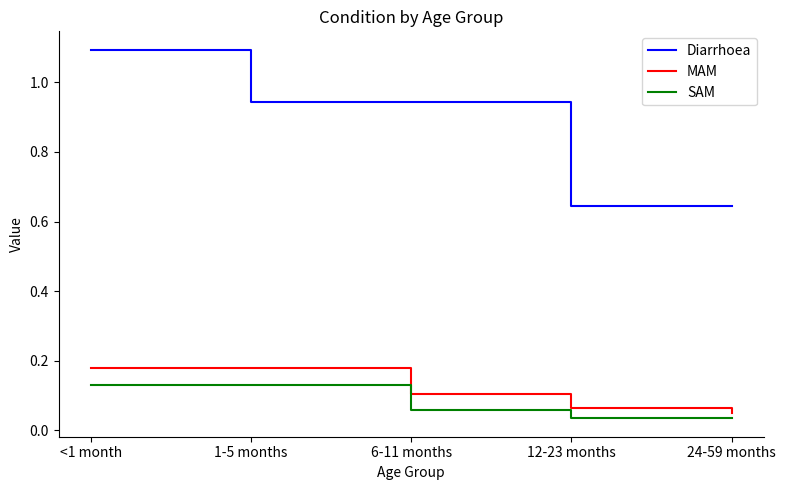

Which category has the highest value across all series?

<1 month